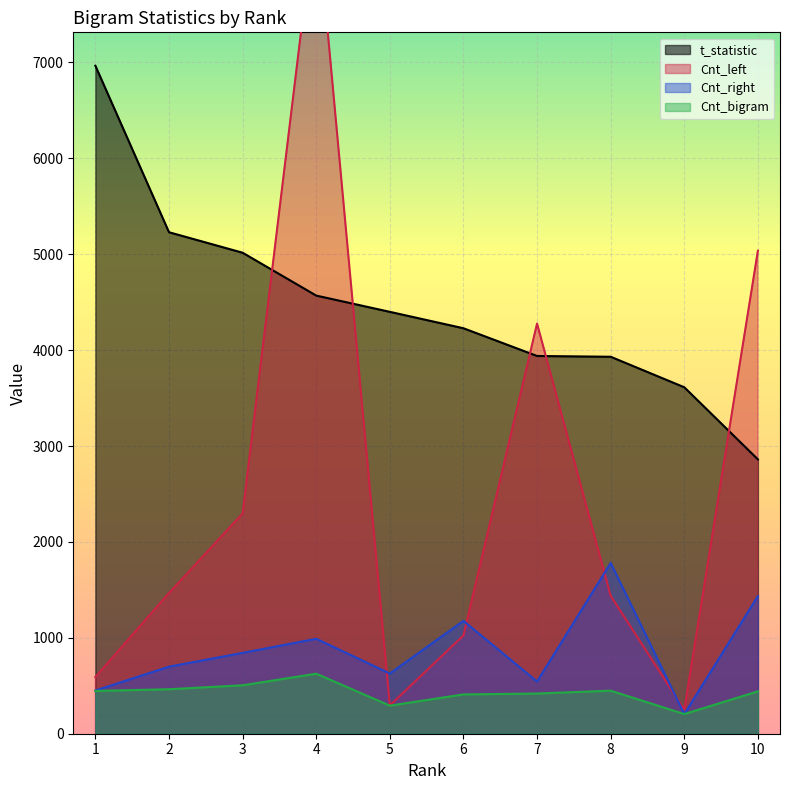

What is the value of the Cnt_bigram point at the 6th from the left?

410.0